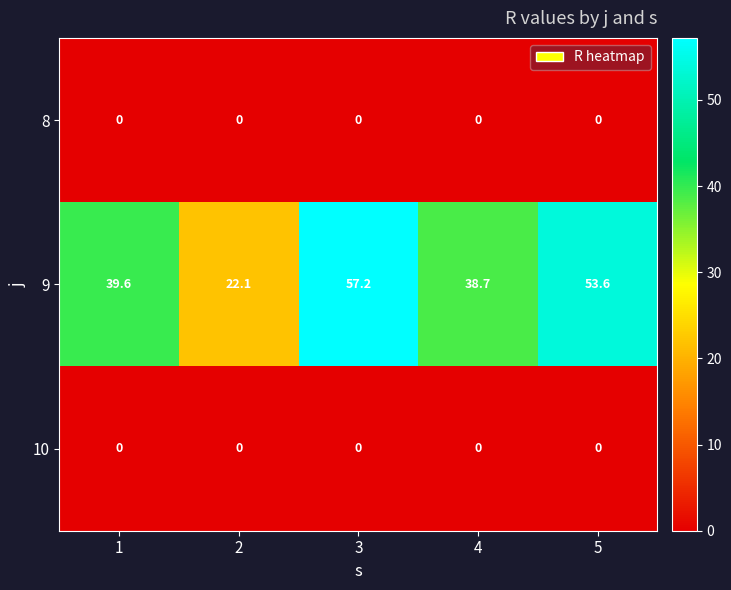

How many series are shown in this chart?

3